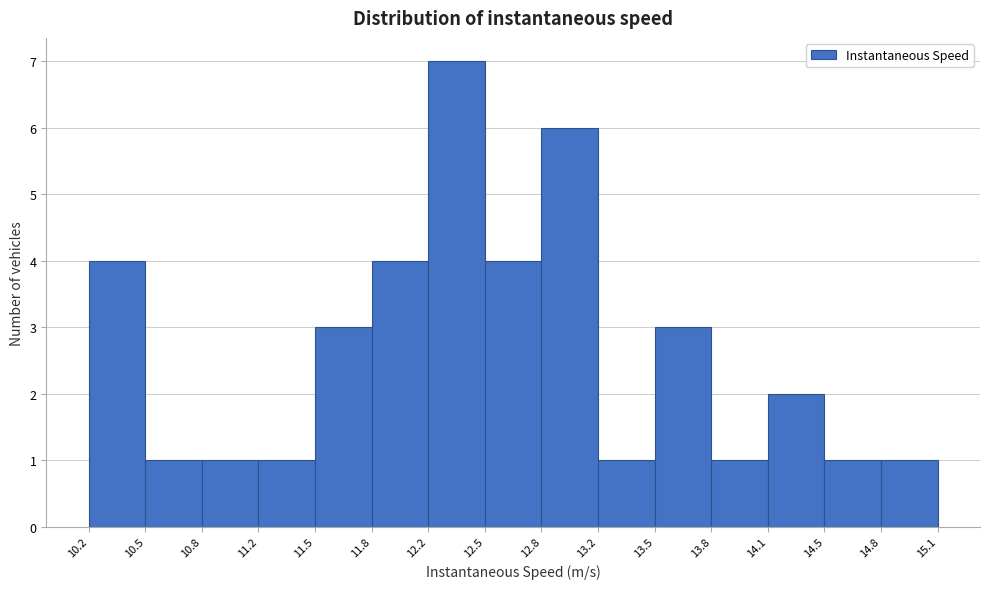

Reading left to right, transcribe this chart: for each bar, give the range it covers on the x-axis and its height. The values are not printed on the chart, so give them approximately, as read against the axis.

10.2 to 10.5: 4
10.5 to 10.8: 1
10.8 to 11.2: 1
11.2 to 11.5: 1
11.5 to 11.8: 3
11.8 to 12.2: 4
12.2 to 12.5: 7
12.5 to 12.8: 4
12.8 to 13.2: 6
13.2 to 13.5: 1
13.5 to 13.8: 3
13.8 to 14.1: 1
14.1 to 14.5: 2
14.5 to 14.8: 1
14.8 to 15.1: 1